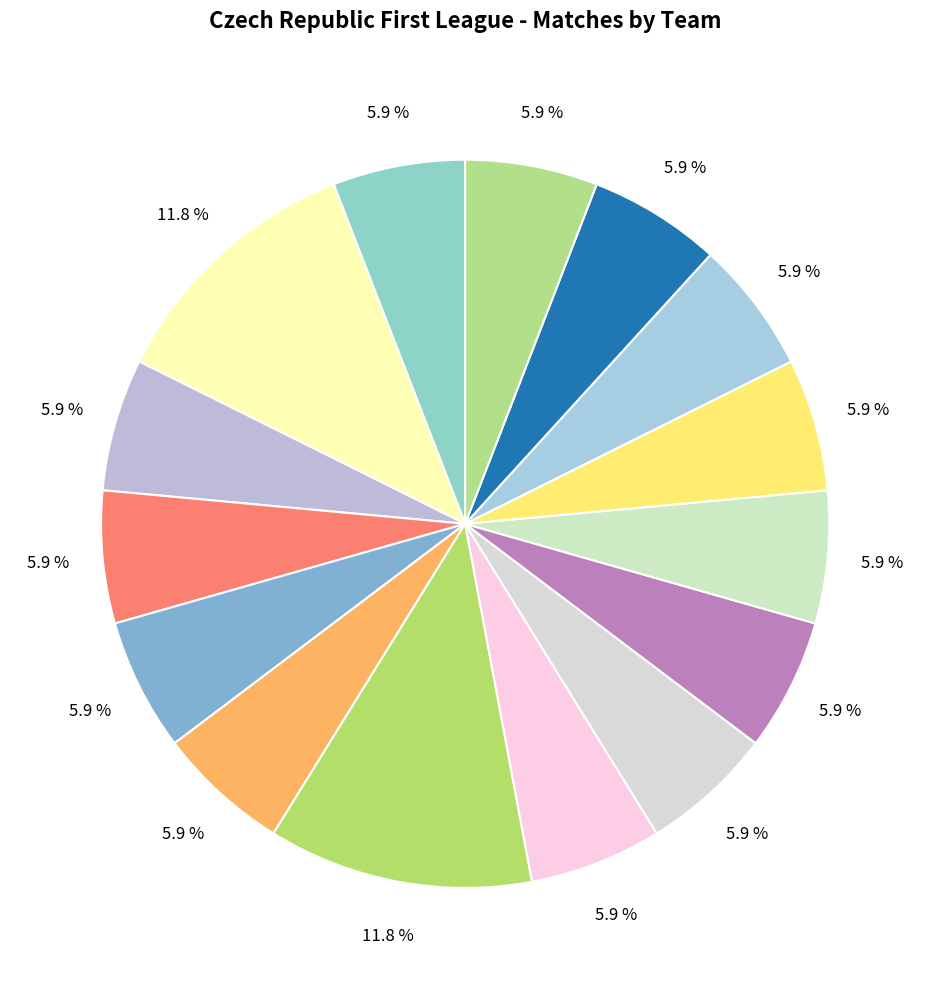

Count the number of slices in the pie.

15